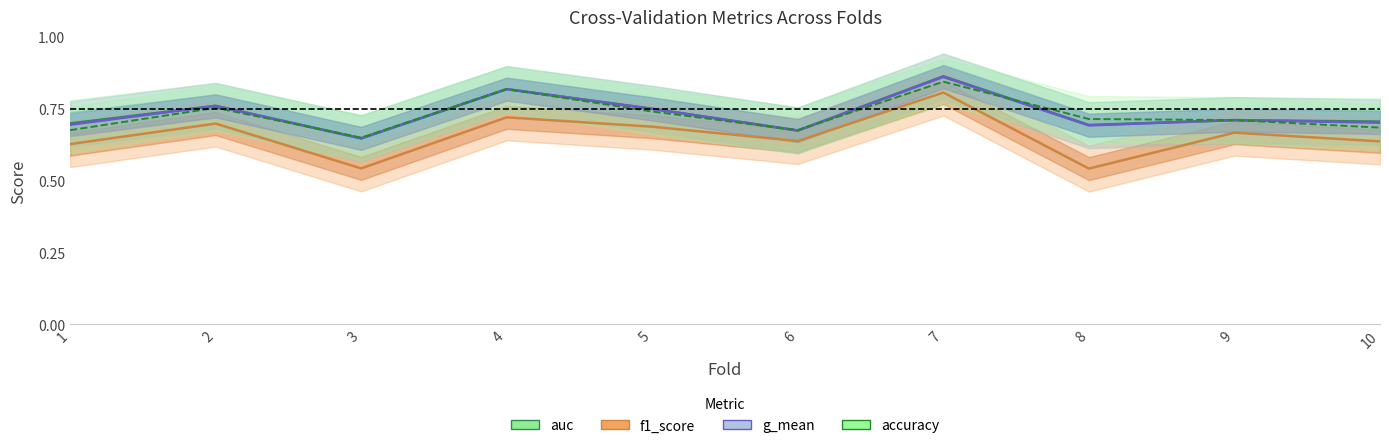

Which category has the highest value in the g_mean series?

7